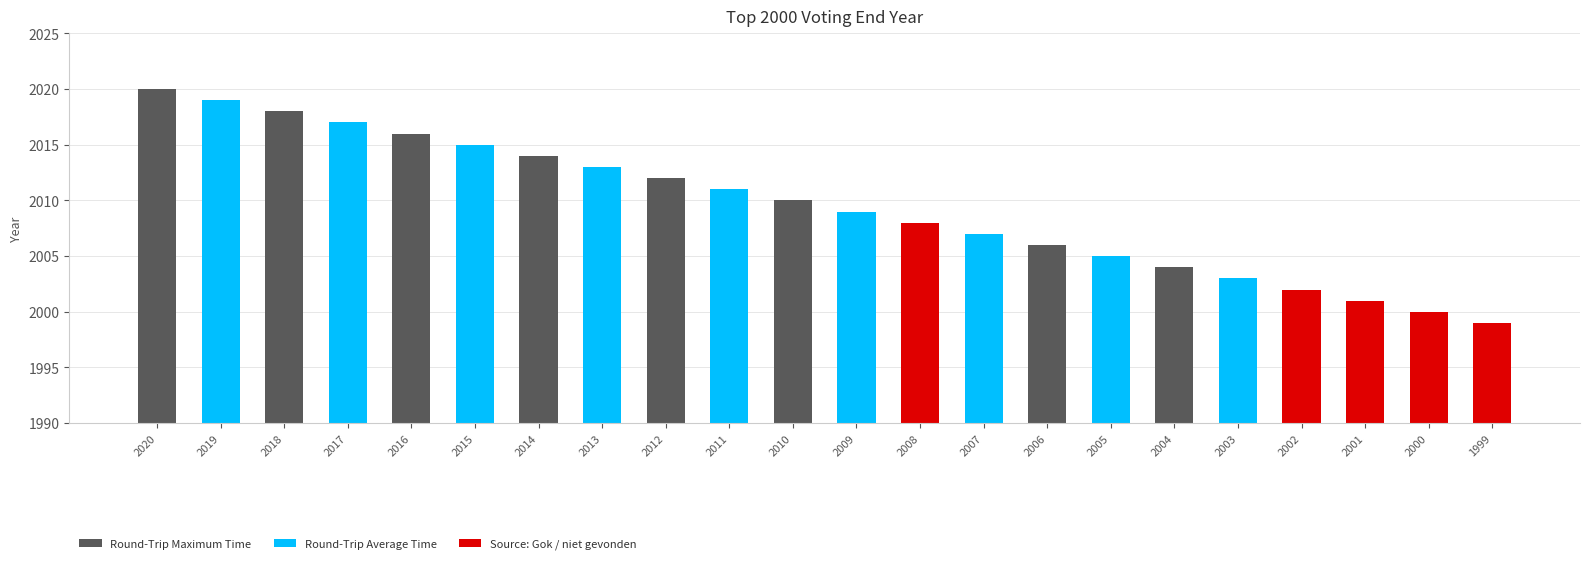

The chart shows a value of 771 at 2012. True or false?

False